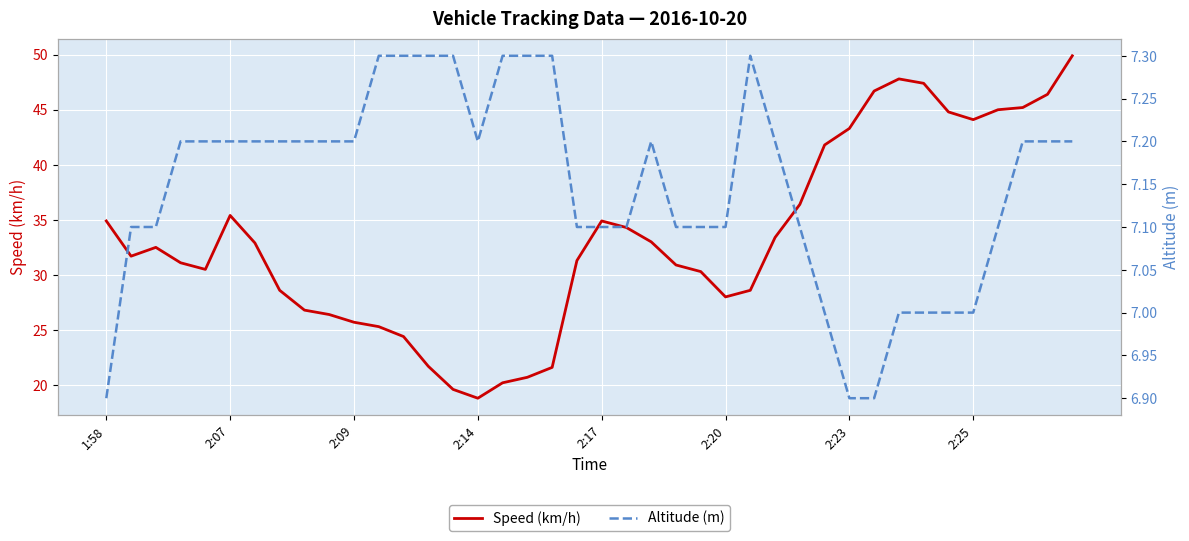

What is the value of the Altitude (m) point at the 2nd from the left?

7.1